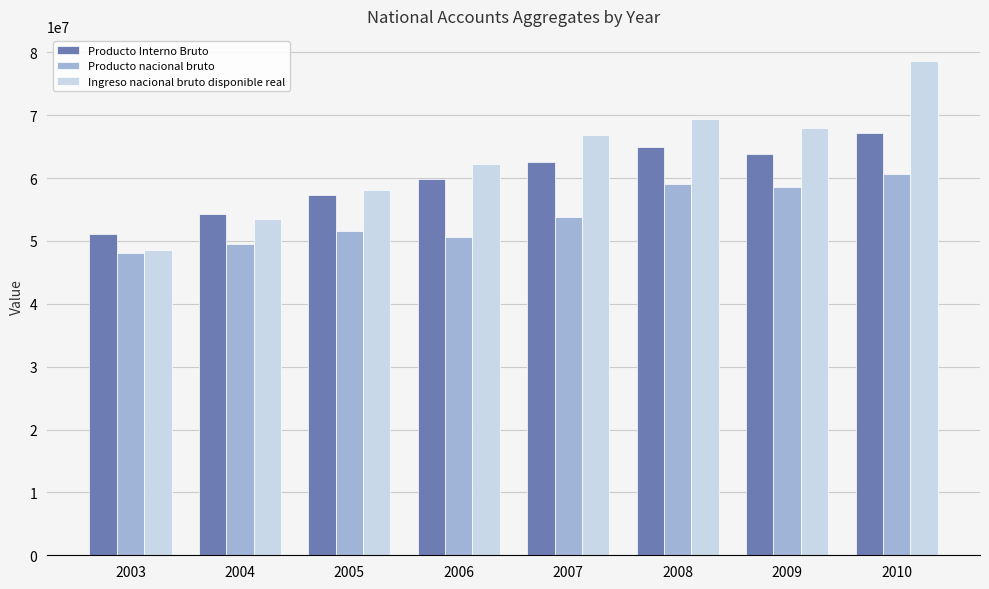

Reading left to right, what are all the values shown in this chart?

Producto Interno Bruto: 2003=51156415	2004=54246819	2005=57262645	2006=59890971	2007=62646127	2008=64940432	2009=63848206	2010=67167124
Producto nacional bruto: 2003=48071187	2004=49490035	2005=51636341	2006=50706955	2007=53786113	2008=59098921	2009=58577364	2010=60726311
Ingreso nacional bruto disponible real: 2003=48510273	2004=53447994	2005=58095051	2006=62283142	2007=66871566	2008=69339734	2009=67997616	2010=78695530